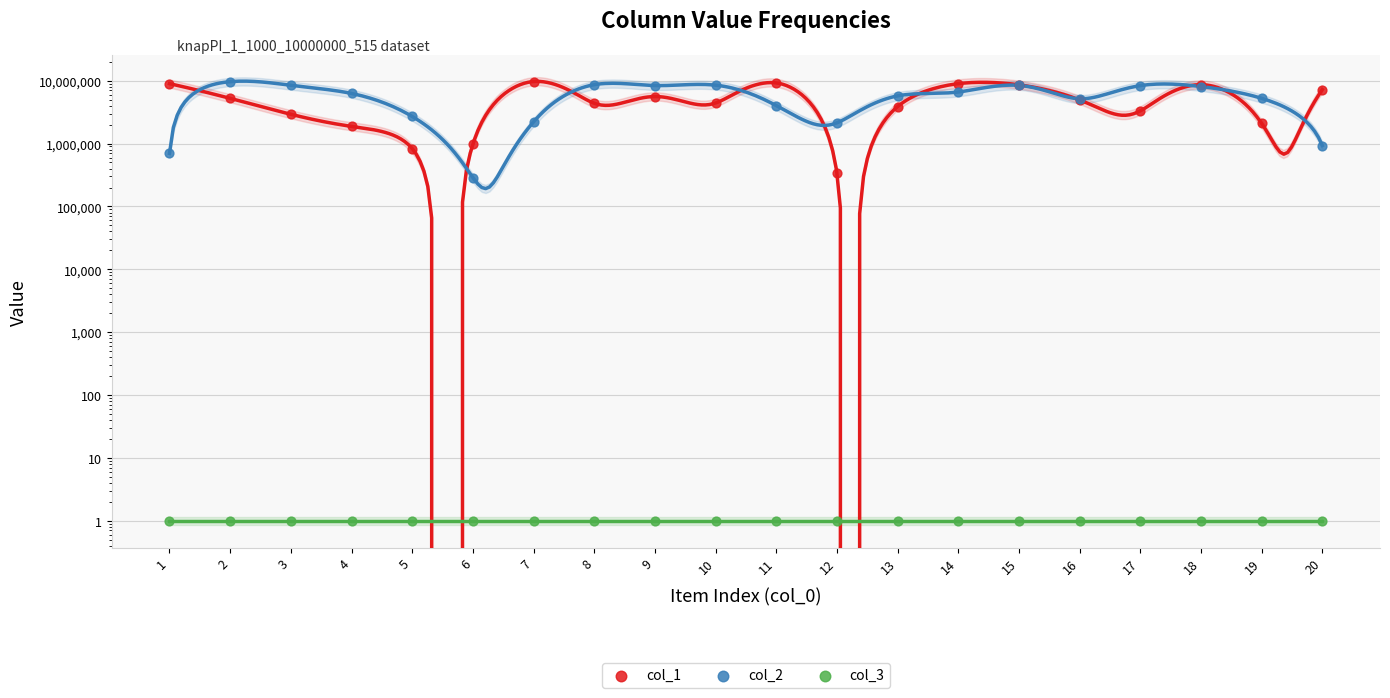

Which series has the widest spread of Y values?

col_2